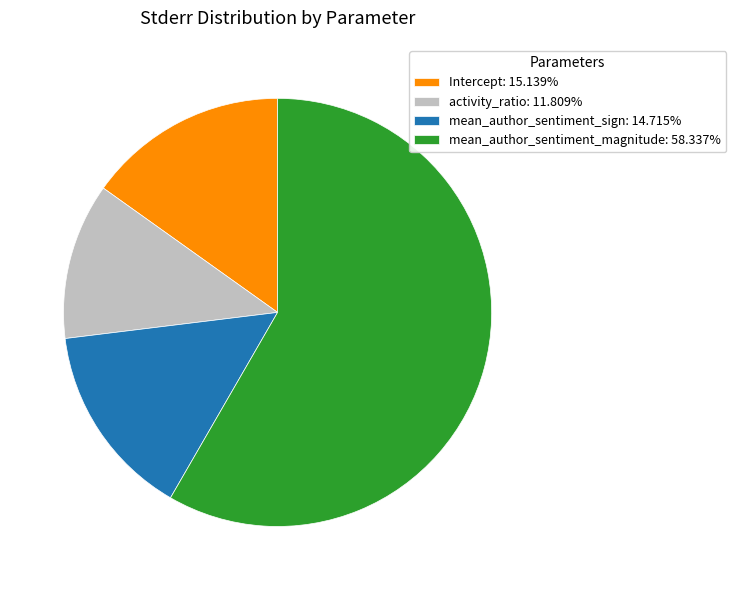

Combined, do Intercept: 15.139% and mean_author_sentiment_sign: 14.715% account for over 50%?

No